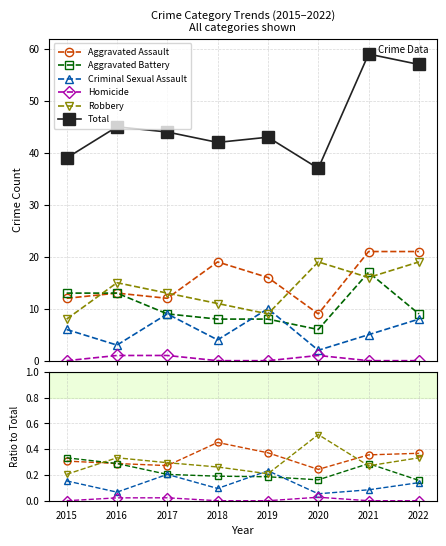

At how many categories does at least one series exceed 2?

8